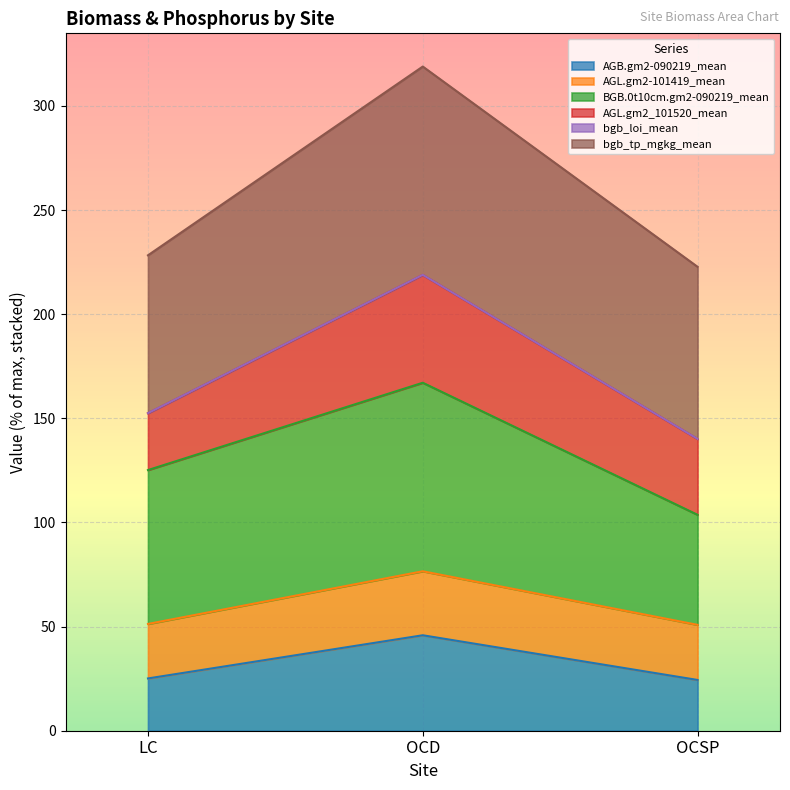

At which category is the sum across all series the highest?

OCD